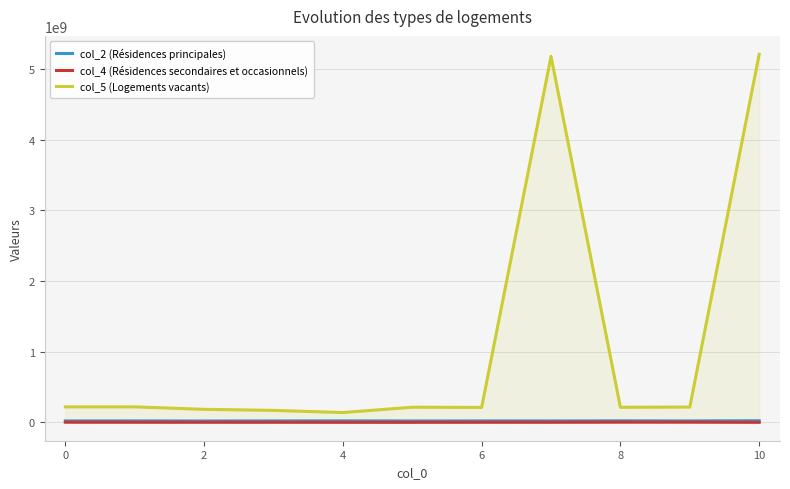

True or false: col_5 (Logements vacants) and col_2 (Résidences principales) intersect in this chart.

False